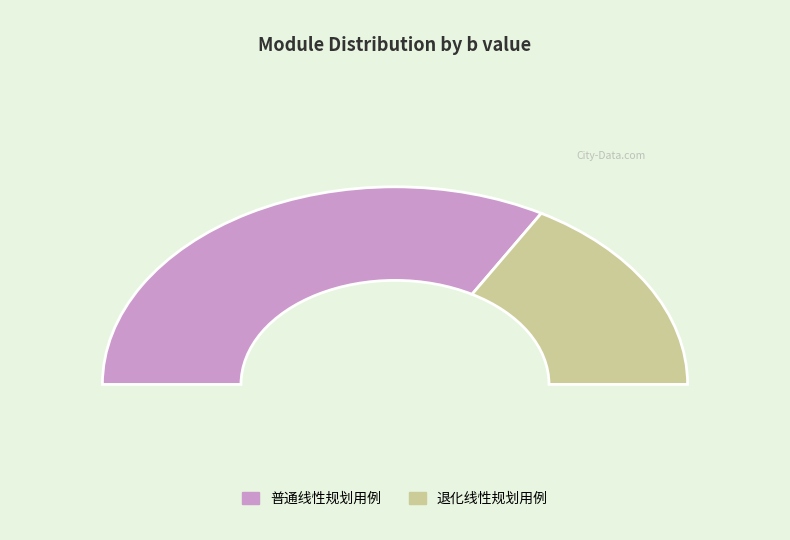

What percentage is NOT represented by 普通线性规划用例?

33.3%